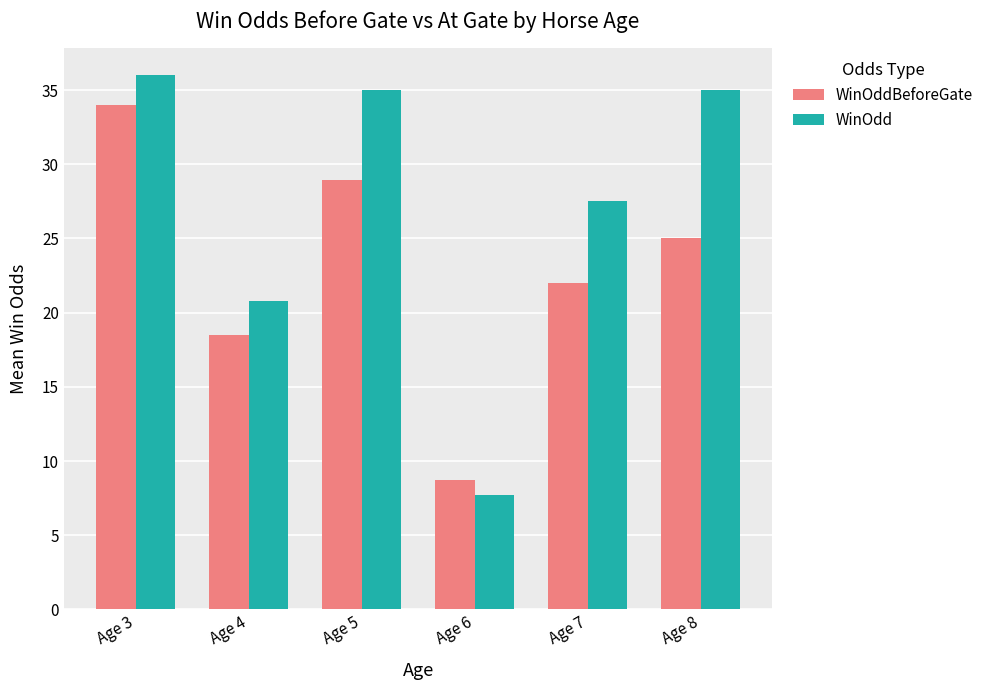

How many bars are there in each group?

2